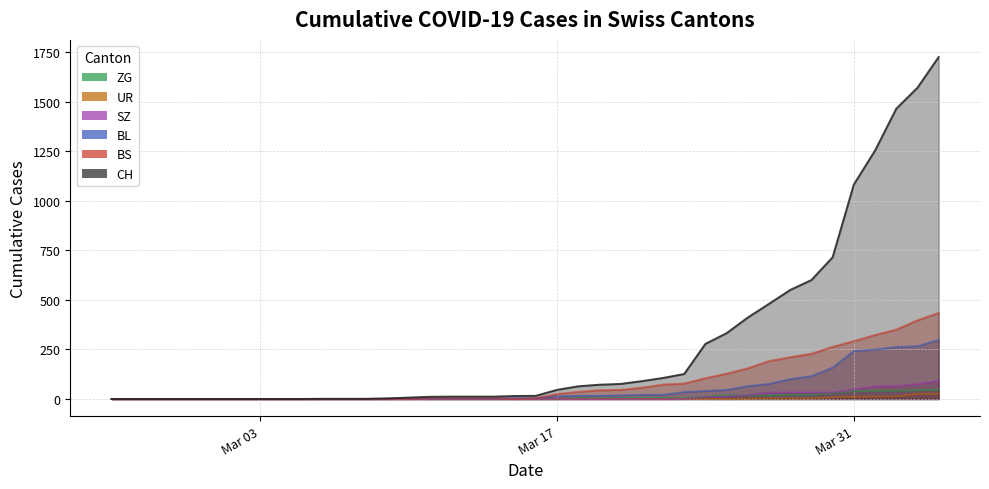

How many series are shown in this chart?

6